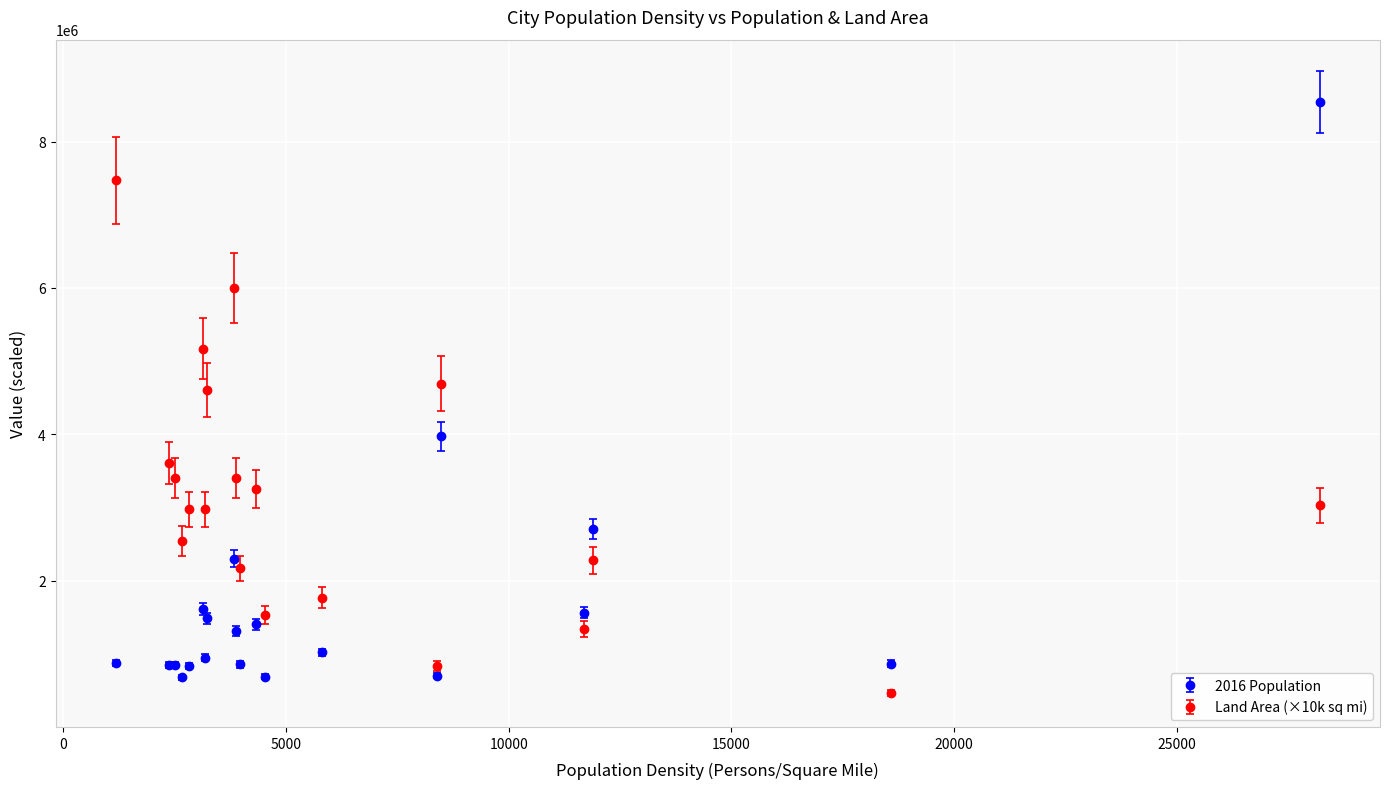

What is the smallest value displayed?

470000